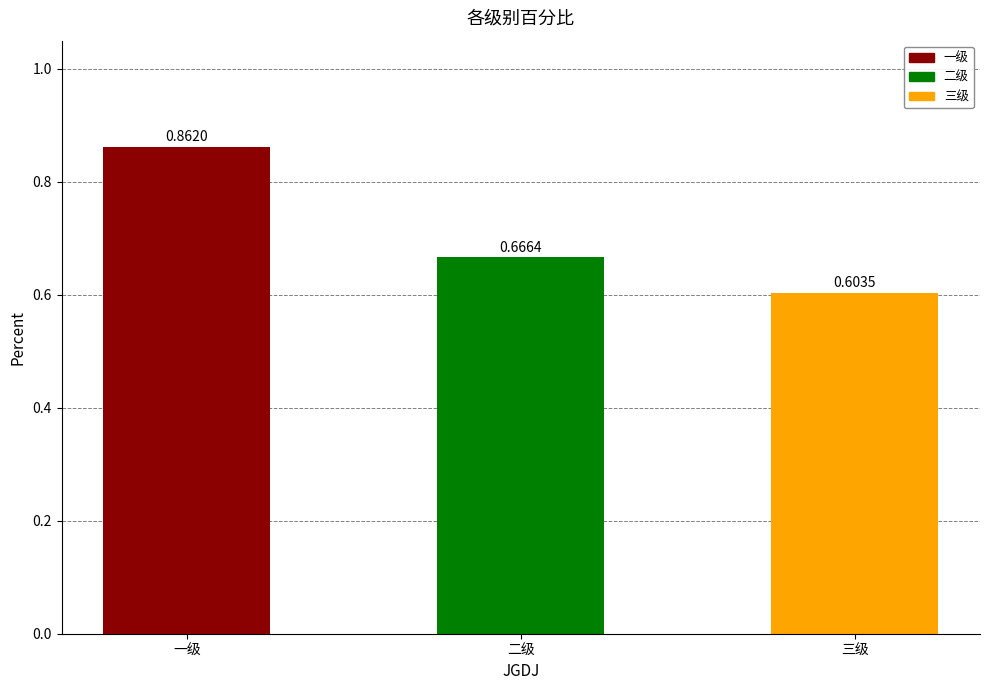

Between 一级 and 三级, which is larger?

一级